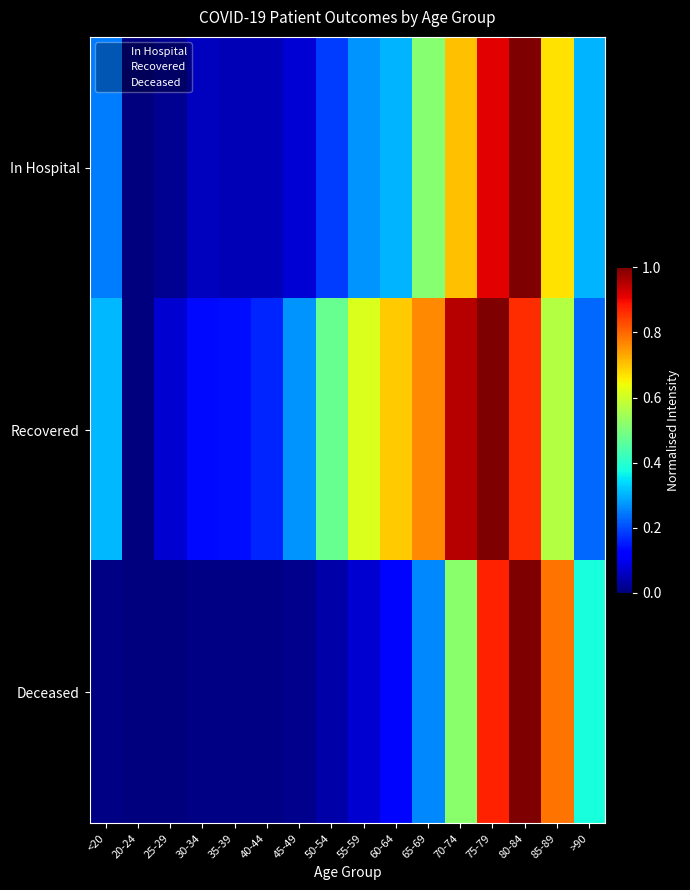

Which series changed the most between 35-39 and 45-49?

Recovered